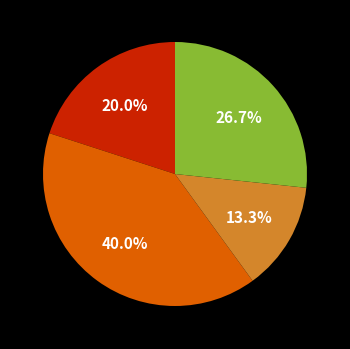

Is there any slice that represents more than half of the pie?

No